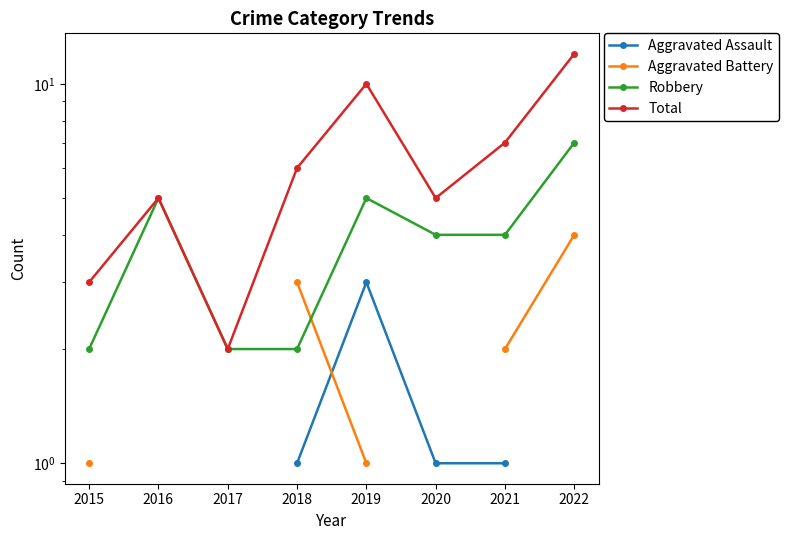

What is the highest value of the Total series?

12.0